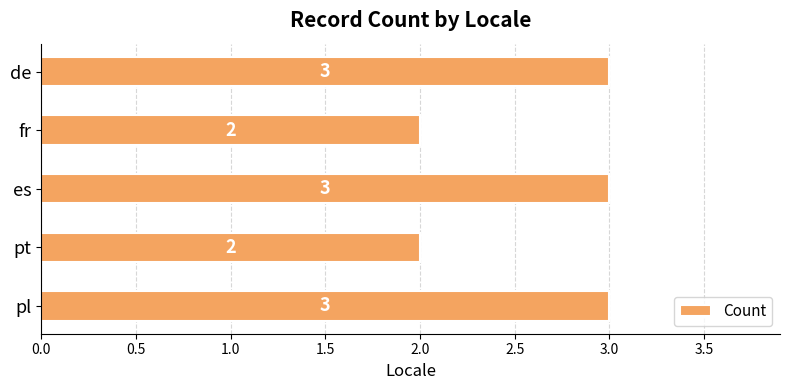

Count the values in the range 2 to 3.

5